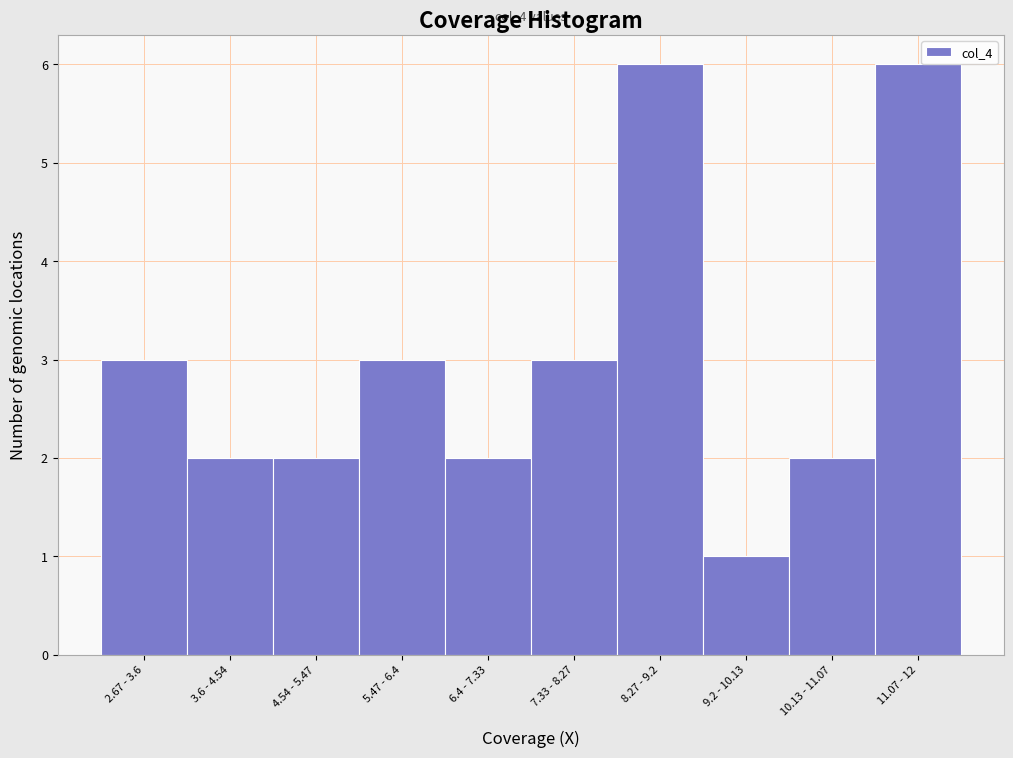

Reading left to right, what are all the values shown in this chart?

2.67 - 3.6=3	3.6 - 4.54=2	4.54 - 5.47=2	5.47 - 6.4=3	6.4 - 7.33=2	7.33 - 8.27=3	8.27 - 9.2=6	9.2 - 10.13=1	10.13 - 11.07=2	11.07 - 12=6